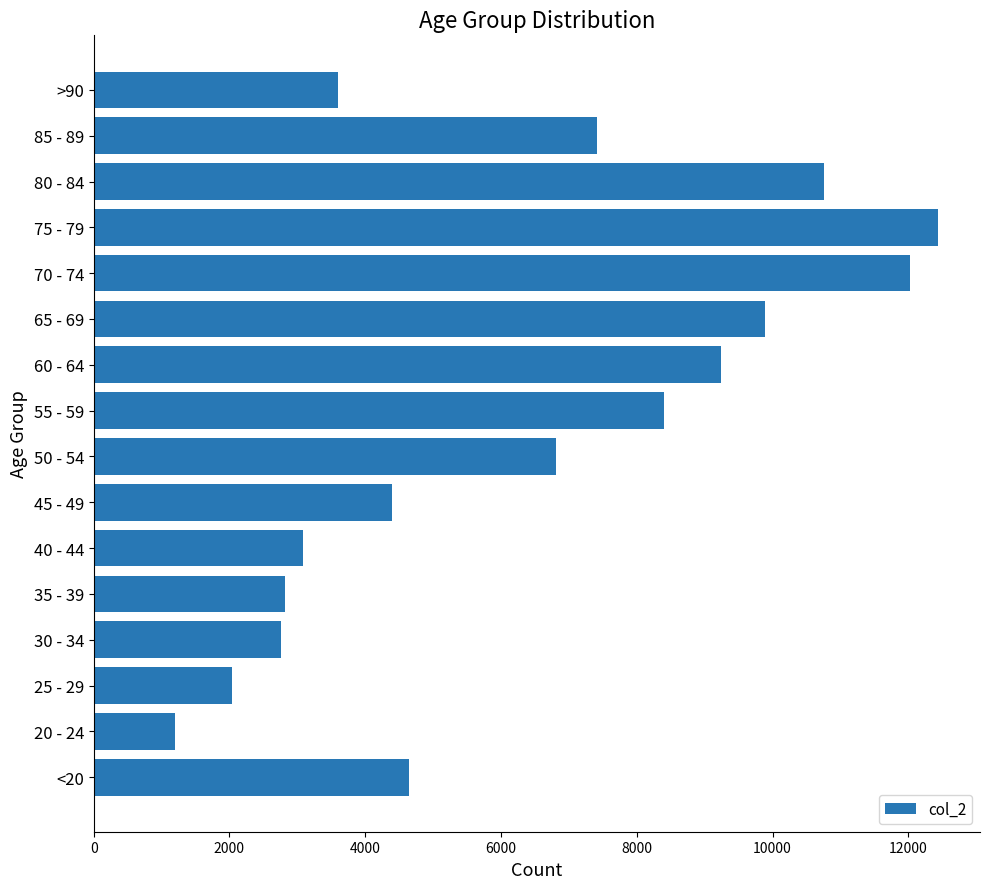

The value at 75 - 79 is 12434. True or false?

True